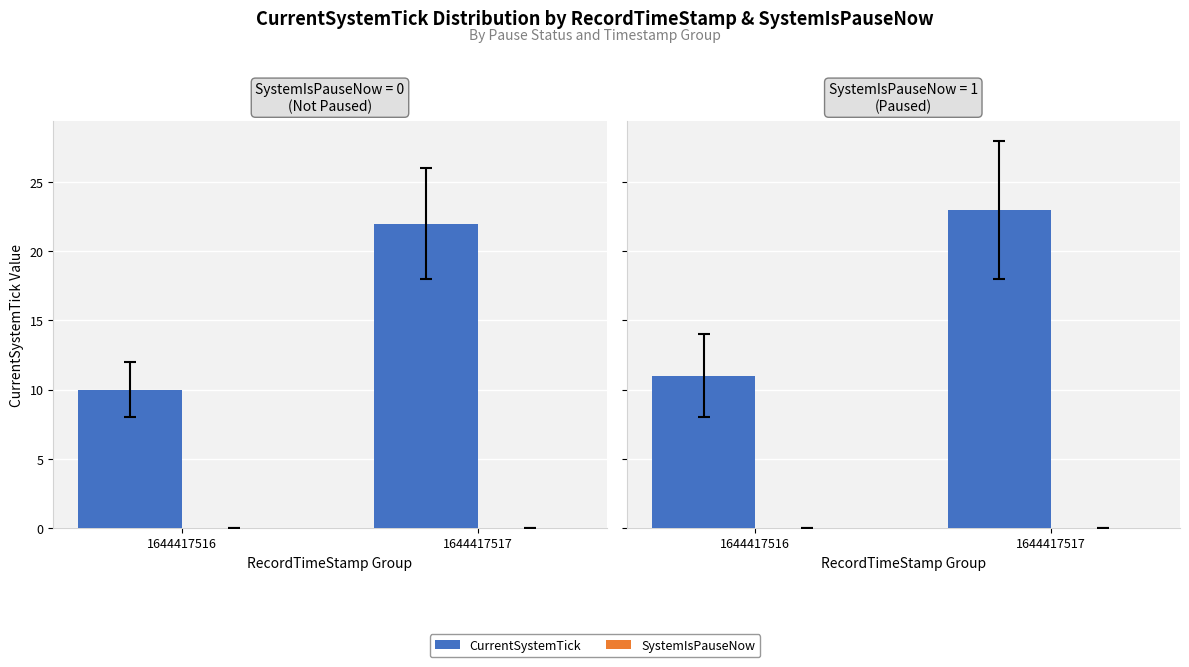

The value of SystemIsPauseNow at 1644417517 is 0. True or false?

True